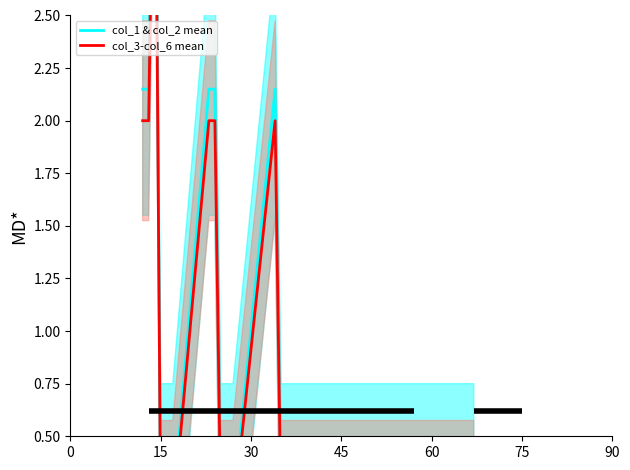

What is the sum of all col_3-col_6 mean values?

15.4